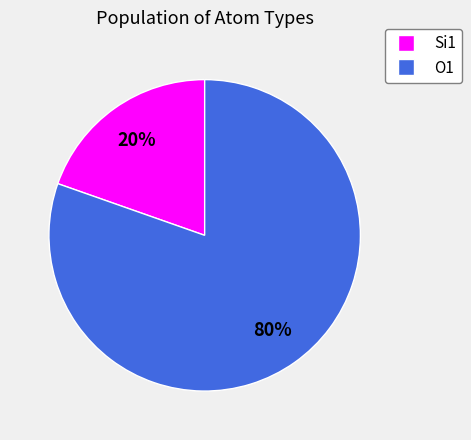

To the nearest percent, what is the average slice percentage?

50%